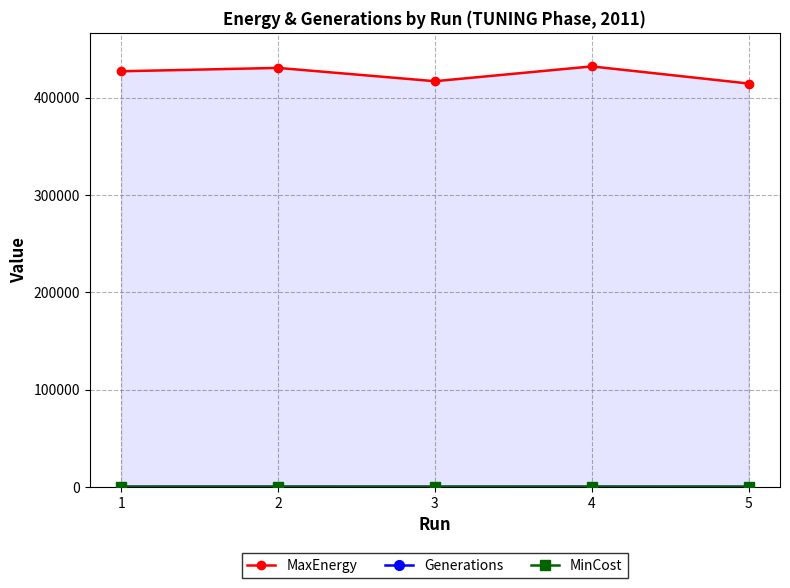

Is it true that MaxEnergy equals 432167.0 at 4?

True